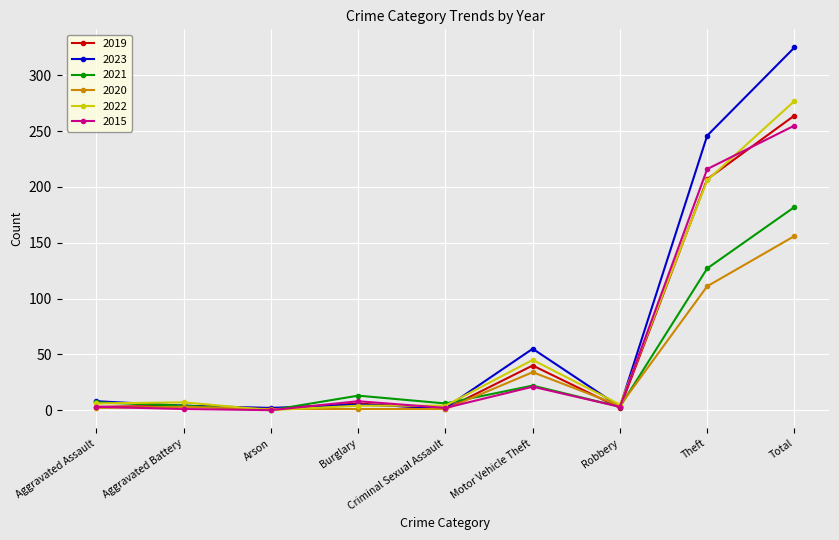

Which series has the widest spread of values?

2023